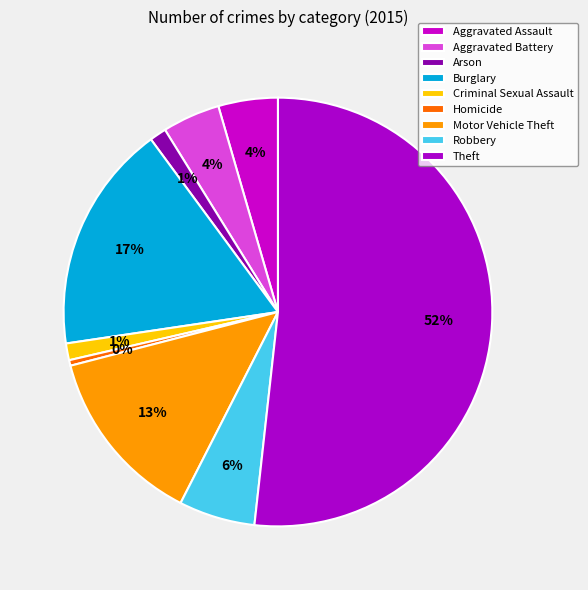

What percentage is the Criminal Sexual Assault slice, to the nearest percent?

1%